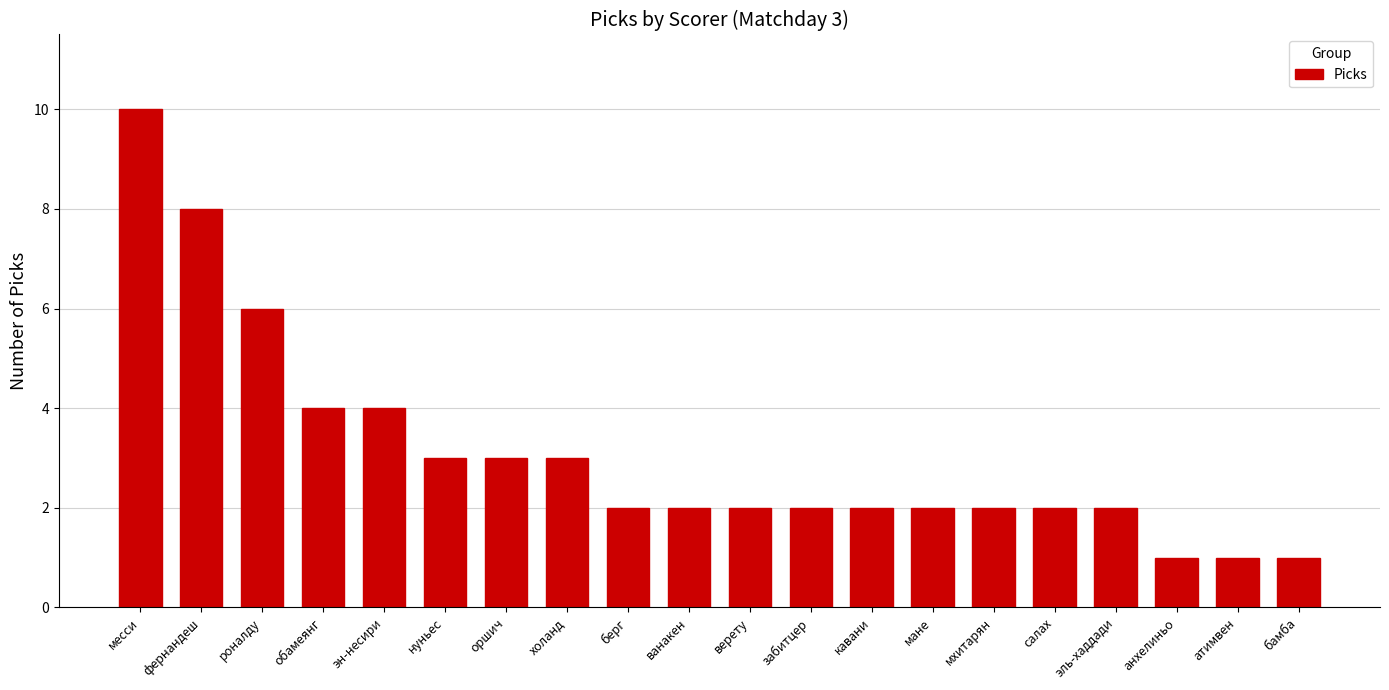

What is the maximum value shown in the chart?

10